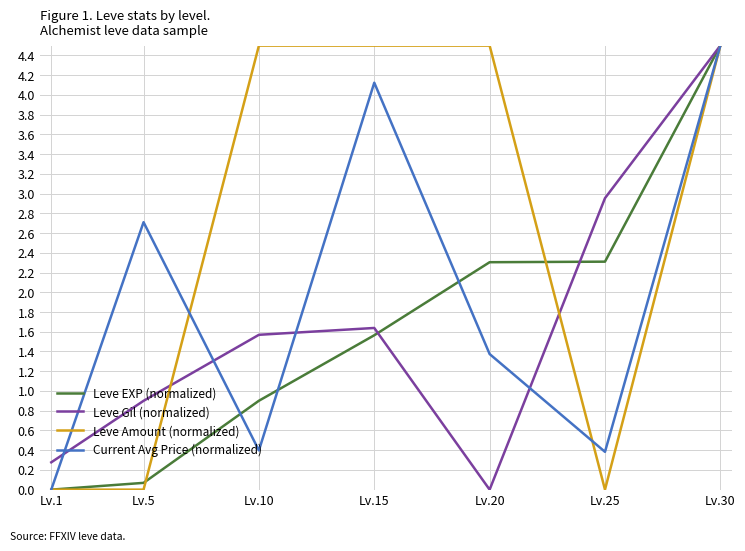

Which series has the largest total across all categories?

Leve Amount (normalized)